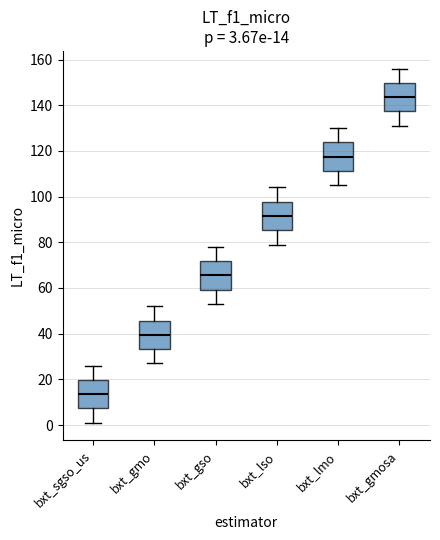

Which box's median line is the lowest?

bxt_sgso_us